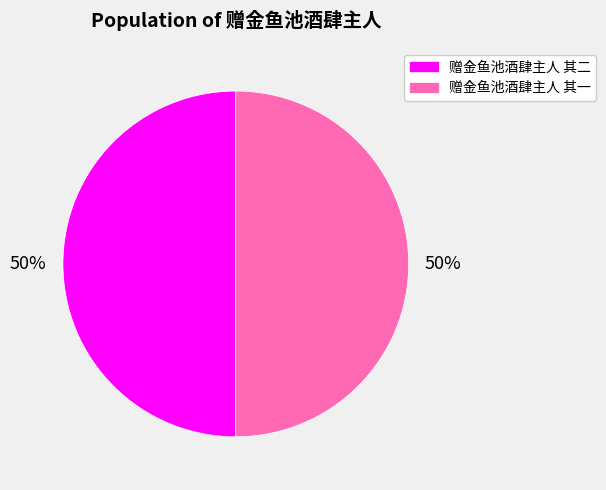

Is the sum of 赠金鱼池酒肆主人 其二 and 赠金鱼池酒肆主人 其一 greater than half?

Yes